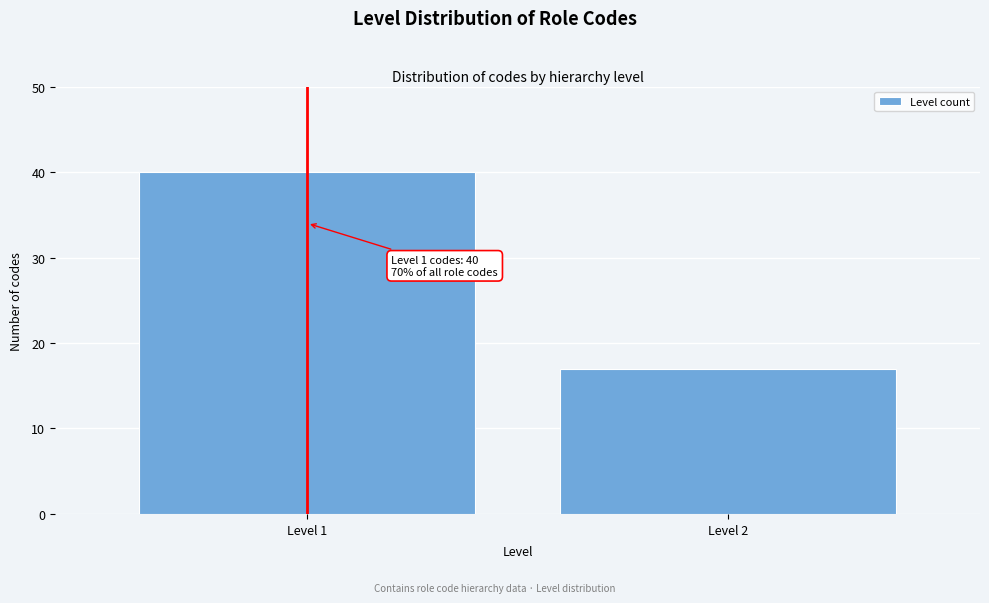

Reading right to left, list all the values displayed in this chart.

Level 2=17	Level 1=40